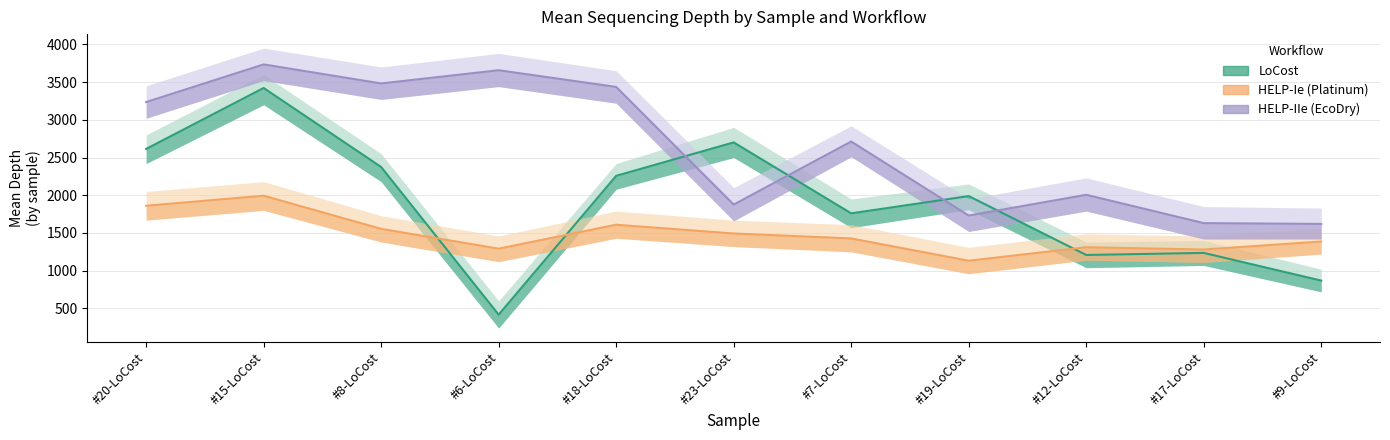

What is the approximate value of HELP-Ie Mean Depth at #9-LoCost?

1386.6